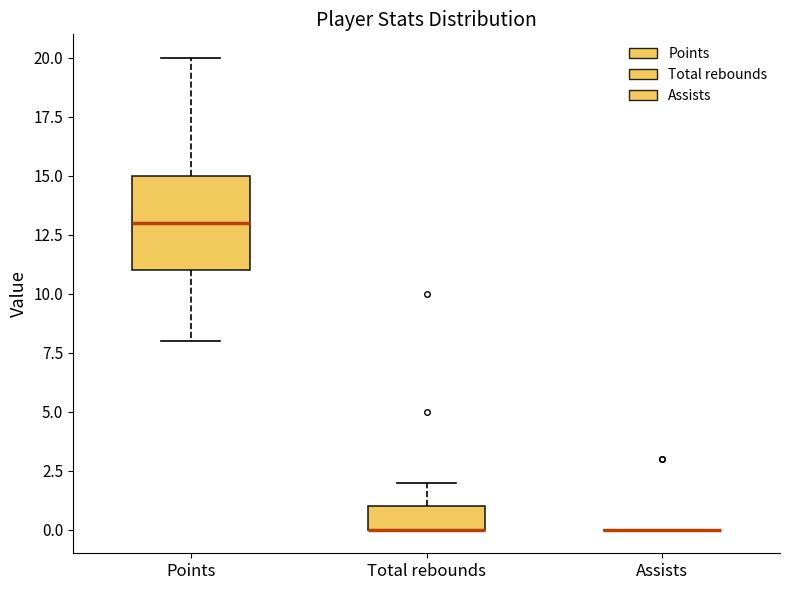

Reading left to right, read every box against the y-axis: the position of its median line, the range the box covers, and the ends of its whiskers. The values are not printed on the chart, so give them approximately, as read against the axis.

Points: median 13, box 11 to 15, whiskers 8 to 20
Total rebounds: median 0 (drawn on the box's lower edge), box 0 to 1, whiskers 0 to 2
Assists: box collapsed to a line at 0, whiskers 0 to 0